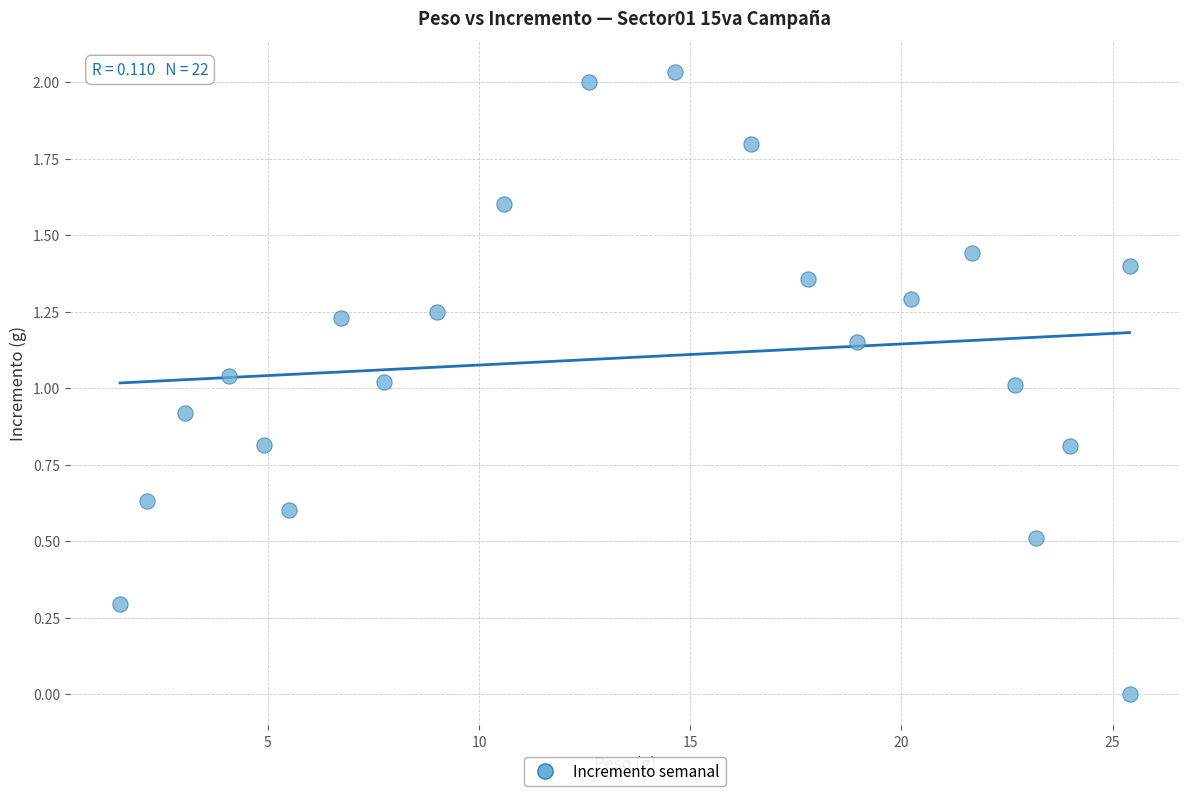

What is the range of X values (max minus min)?

23.9